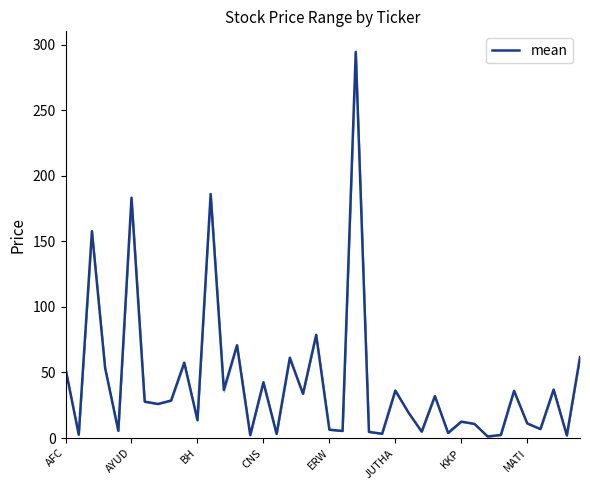

Does the chart display data point markers on the line(s)?

No